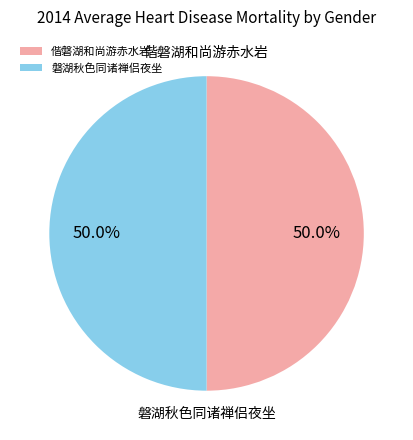

Combined, what portion of the pie is 偕磐湖和尚游赤水岩 and 磐湖秋色同诸禅侣夜坐?

100.0%